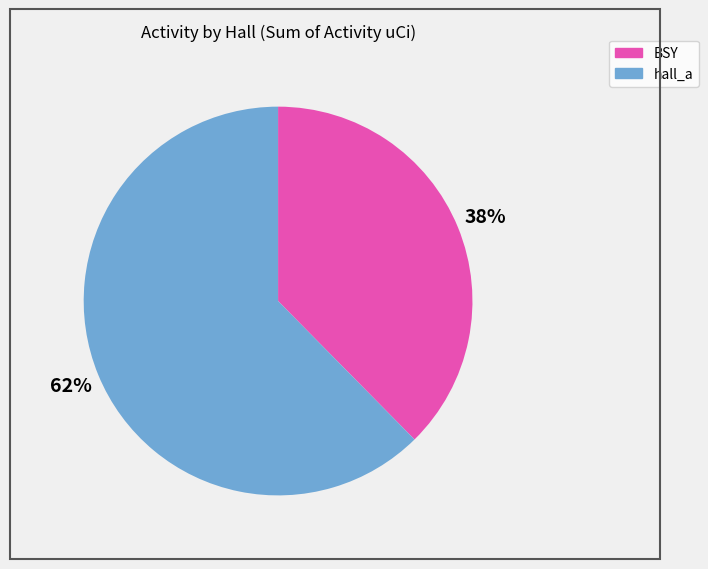

Rank the categories by value from highest to lowest.

hall_a, BSY